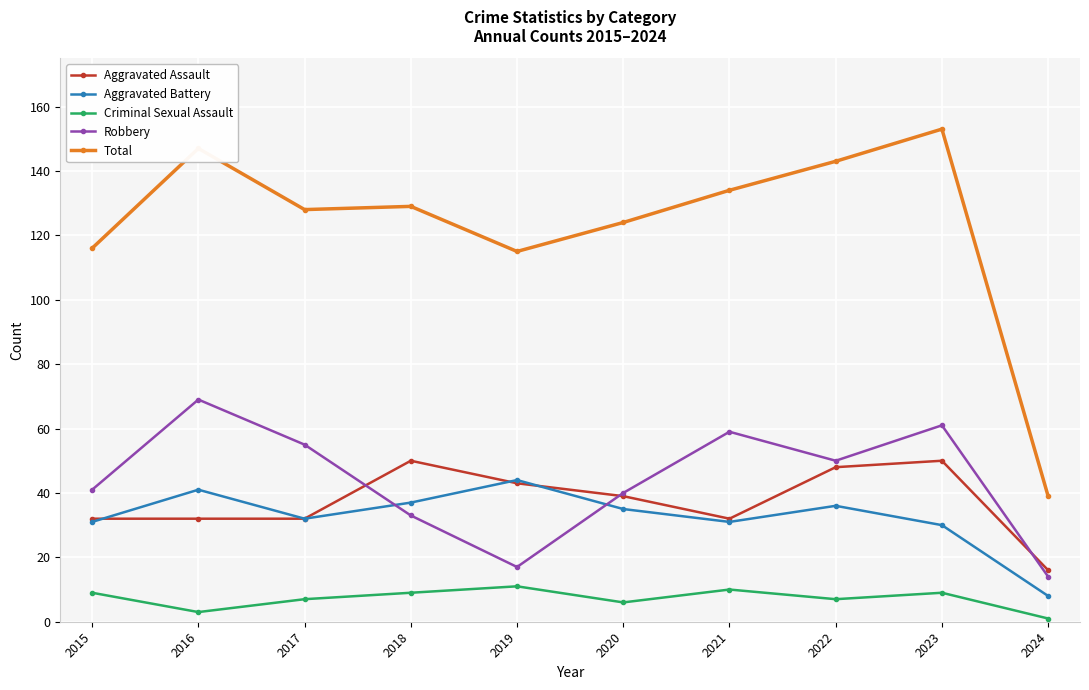

Which label corresponds to the smallest value in the chart?

2024